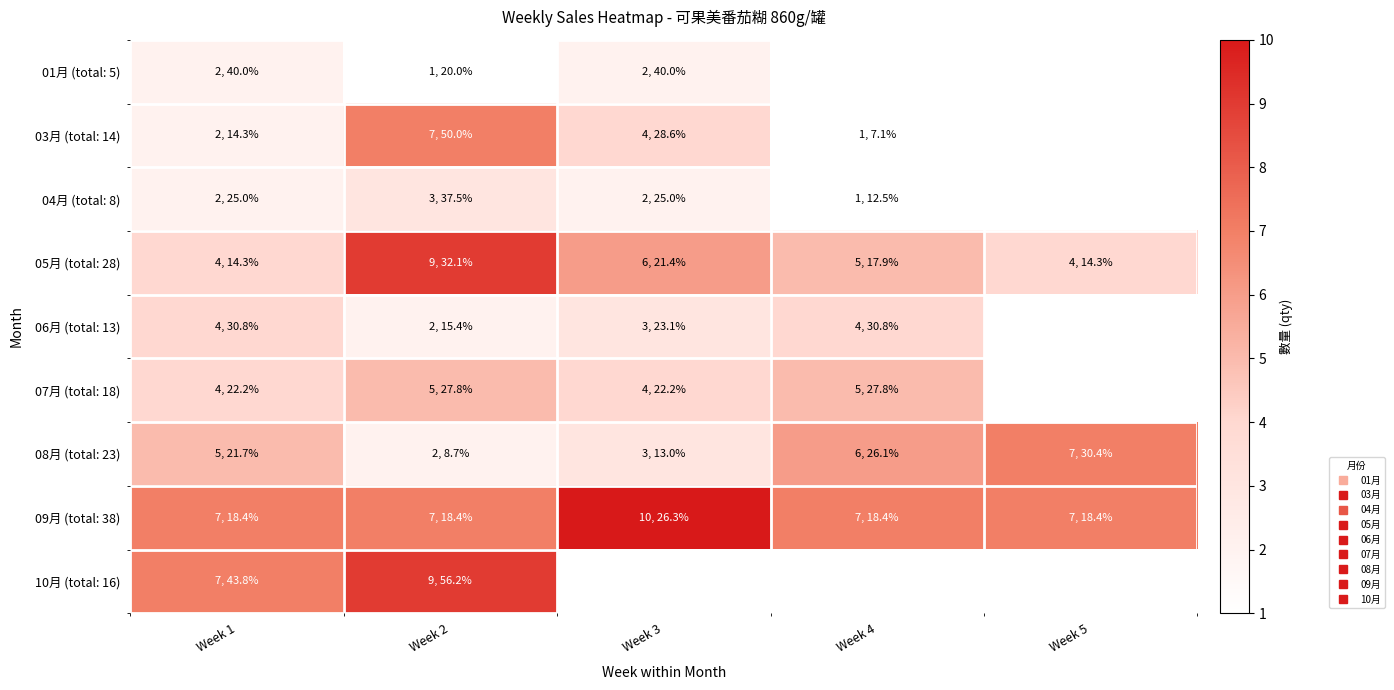

Rank the series by their maximum value, from highest to lowest.

09月 (total: 38), 05月 (total: 28), 10月 (total: 16), 03月 (total: 14), 08月 (total: 23), 07月 (total: 18), 06月 (total: 13), 04月 (total: 8), 01月 (total: 5)